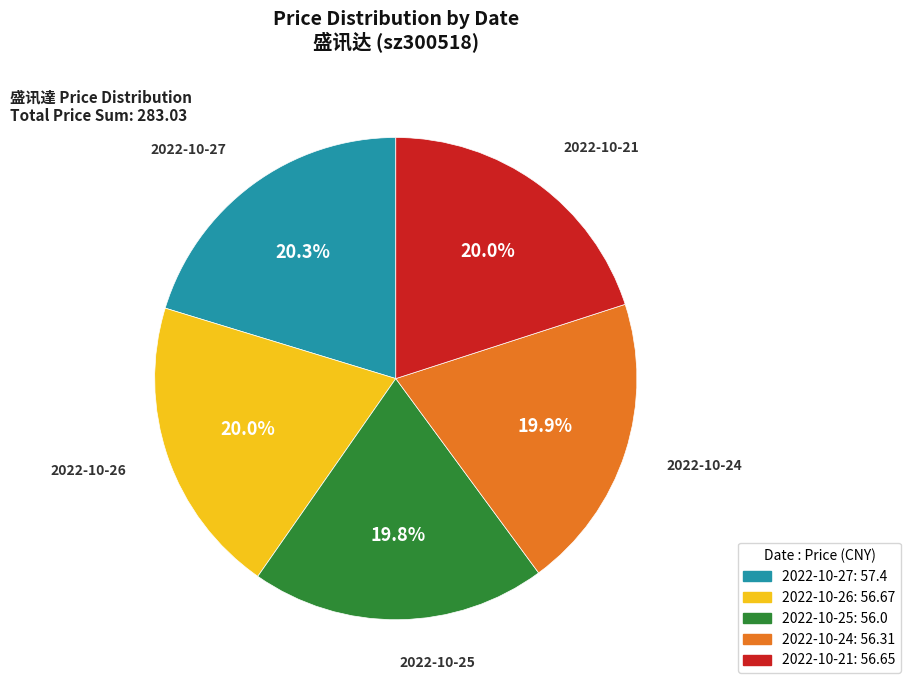

Is there a majority slice in this chart?

No